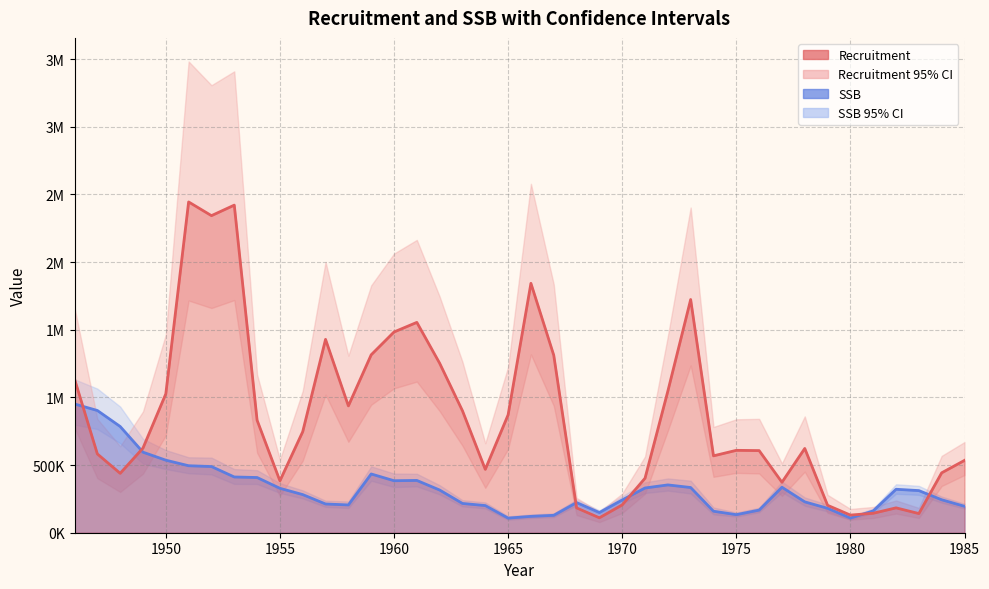

Reading right to left, transcribe all the data shown in this chart.

SSB line: 195202	243541	311254	321072	161309	108430	180482	228073	336183	167175	133454	158891	334009	353299	330586	242287	149052	222811	128608	120913	108004	200613	216360	315437	386369	384276	434184	205291	212407	281774	328217	407947	411898	489050	494938	535994	595063	784918	903141	951351
Recruitment line: 534453	442660	141573	183757	143894	130336	202676	622702	372774	606891	608747	568075	1723234	1046188	402694	205677	110464	183682	1311651	1842798	870801	468188	900871	1252301	1554231	1483174	1314632	937176	1428657	746701	383577	831335	2420556	2342824	2444083	1026124	625639	438817	582175	1135995